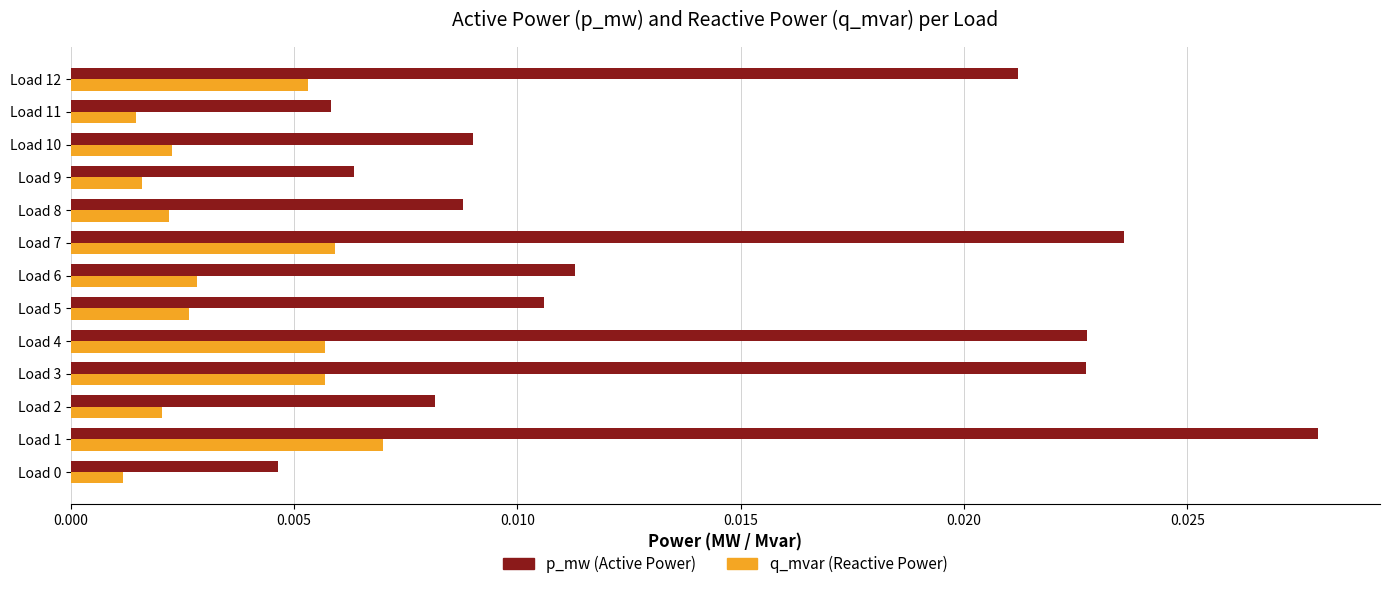

At which category is the sum across all series the highest?

Load 1